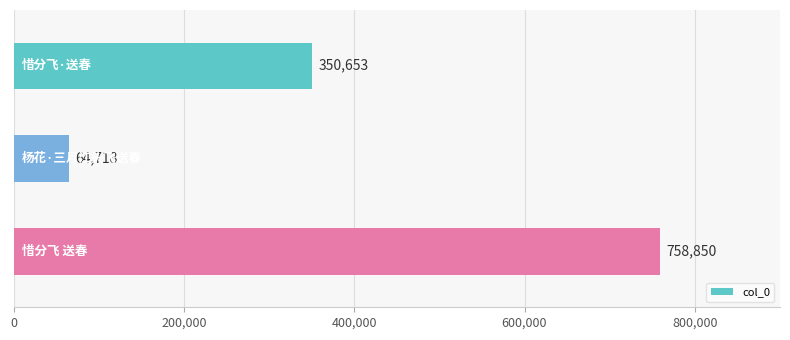

What is the sum of all values?

1174221